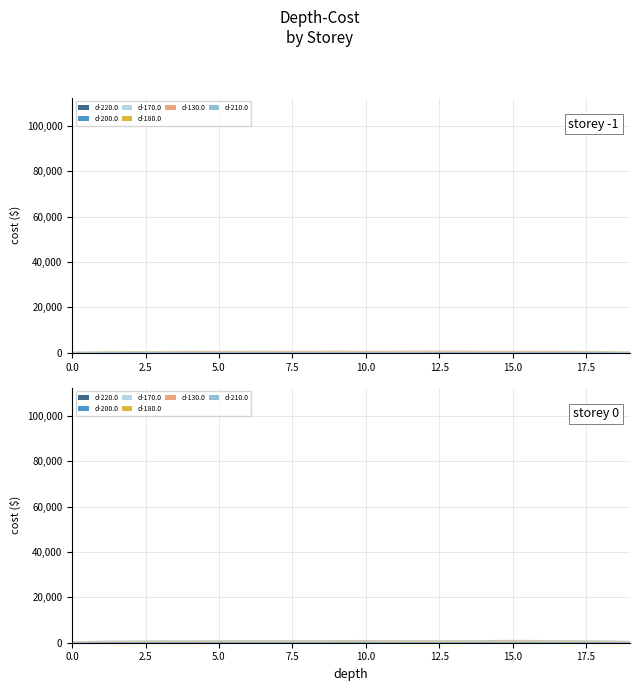

Reading right to left, extract all data points from this chart.

d-220.0: 124.6	161.3	171.5	181.2	182.1	177.7	166.3	173.0	165.3	189.1	193.6	170.7	168.7	168.8	177.3	162.1	165.2	149.6	153.1	97.6	86.4	123.1	131.2	149.2	127.7	131.0	150.5	134.5	139.9	128.7	132.8	128.7	146.2	135.6	125.6	126.0	114.4	118.0	115.7	77.2
d-200.0: 124.9	171.8	185.0	198.8	199.7	186.9	176.9	172.0	185.0	200.8	188.7	178.4	177.7	192.8	179.0	167.0	168.4	154.0	129.5	99.1	91.8	128.4	136.7	139.7	137.4	138.5	155.3	139.2	135.9	141.0	142.2	136.2	132.7	144.4	135.4	133.5	124.2	122.7	106.2	81.7
d-170.0: 149.9	175.3	198.1	206.0	198.1	199.1	200.0	191.0	191.5	200.7	185.8	189.6	203.5	201.0	182.0	180.8	185.7	165.4	187.3	112.7	105.6	134.4	146.0	146.8	150.3	157.2	164.7	202.1	149.3	149.7	164.0	157.1	147.3	151.3	146.9	150.1	148.0	124.1	106.5	95.6
d-180.0: 133.1	179.5	195.7	208.1	204.3	193.7	194.4	194.0	189.2	208.5	186.4	179.7	182.9	186.9	178.8	187.1	189.0	162.2	136.9	99.5	103.4	128.8	142.0	150.3	143.0	154.6	145.2	144.4	158.2	154.1	158.8	150.0	149.6	142.7	145.7	166.0	135.1	135.2	109.2	92.1
d-130.0: 158.1	186.2	200.1	230.4	260.2	226.0	224.1	233.8	234.4	231.7	256.7	222.9	232.1	226.3	210.9	201.8	190.0	169.2	152.8	126.2	115.5	159.0	174.9	180.1	199.8	186.2	192.2	187.5	185.9	186.2	197.4	191.2	187.7	181.1	181.7	162.7	154.6	137.4	116.0	98.5
d-210.0: 129.0	168.2	177.8	184.3	221.7	208.0	186.9	187.4	174.1	186.5	176.0	177.0	177.5	202.9	180.8	161.4	176.5	155.7	130.0	99.2	90.9	127.7	134.7	140.2	128.7	135.8	135.3	140.8	144.4	130.7	138.5	130.4	146.0	154.6	134.6	145.0	122.8	123.2	104.1	78.5